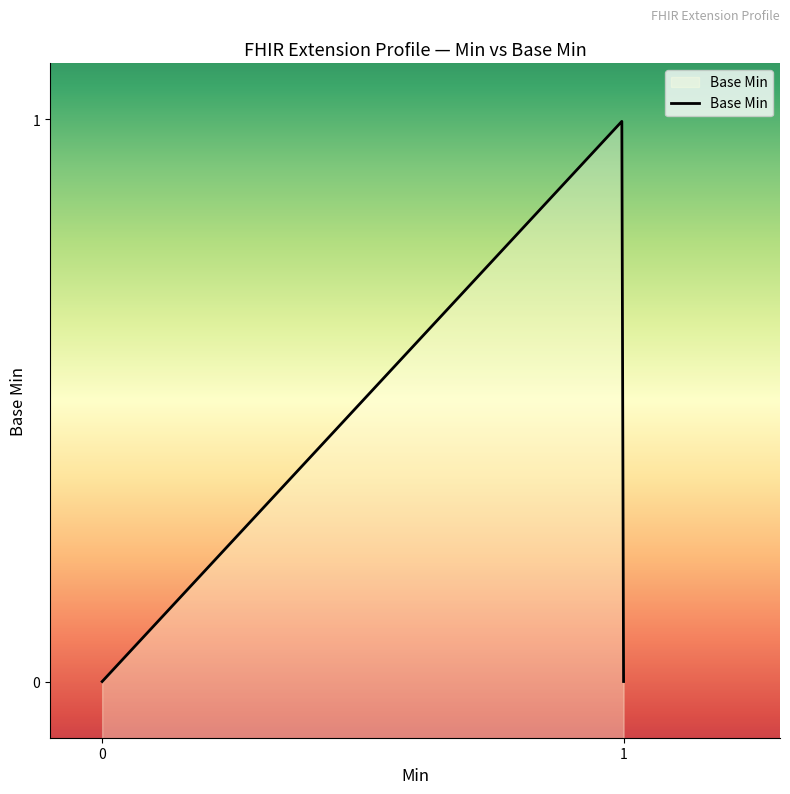

Does the chart display data point markers on the line(s)?

No